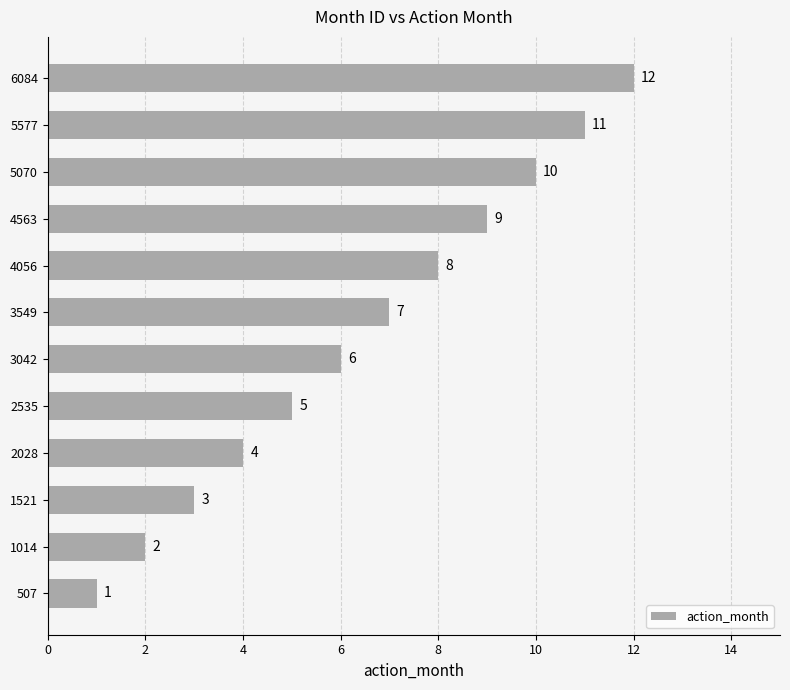

What is the greatest value displayed?

12